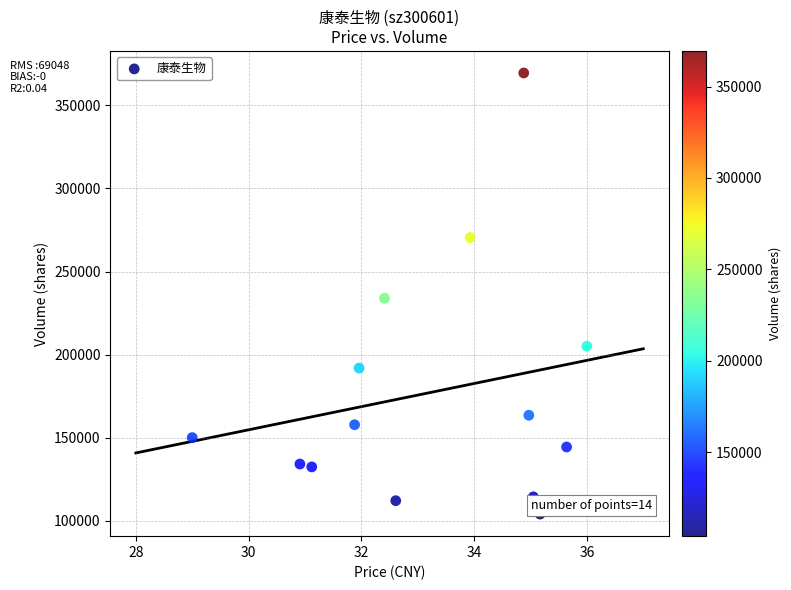

What is the range of Y values (max minus min)?

265394